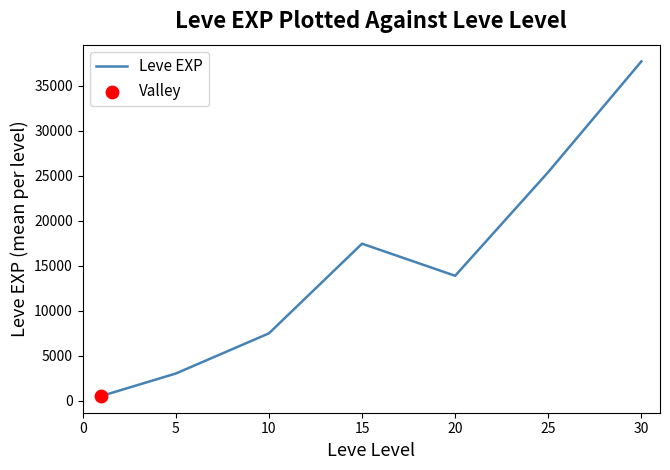

What is the average value?

15062.9